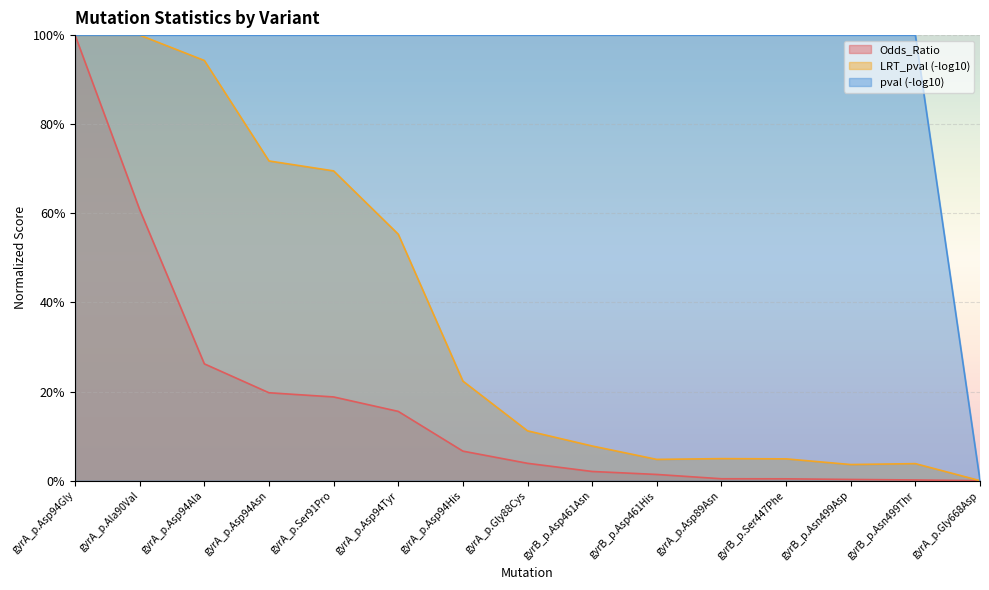

What position from the left is gyrB_p.Asn499Asp?

13